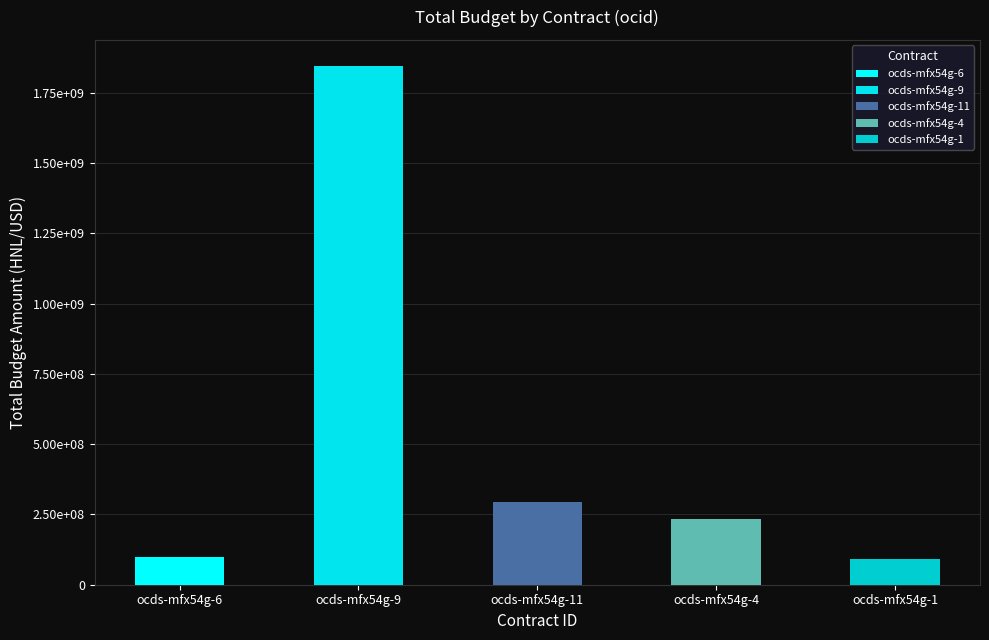

Which has a higher value, ocds-mfx54g-9 or ocds-mfx54g-1?

ocds-mfx54g-9